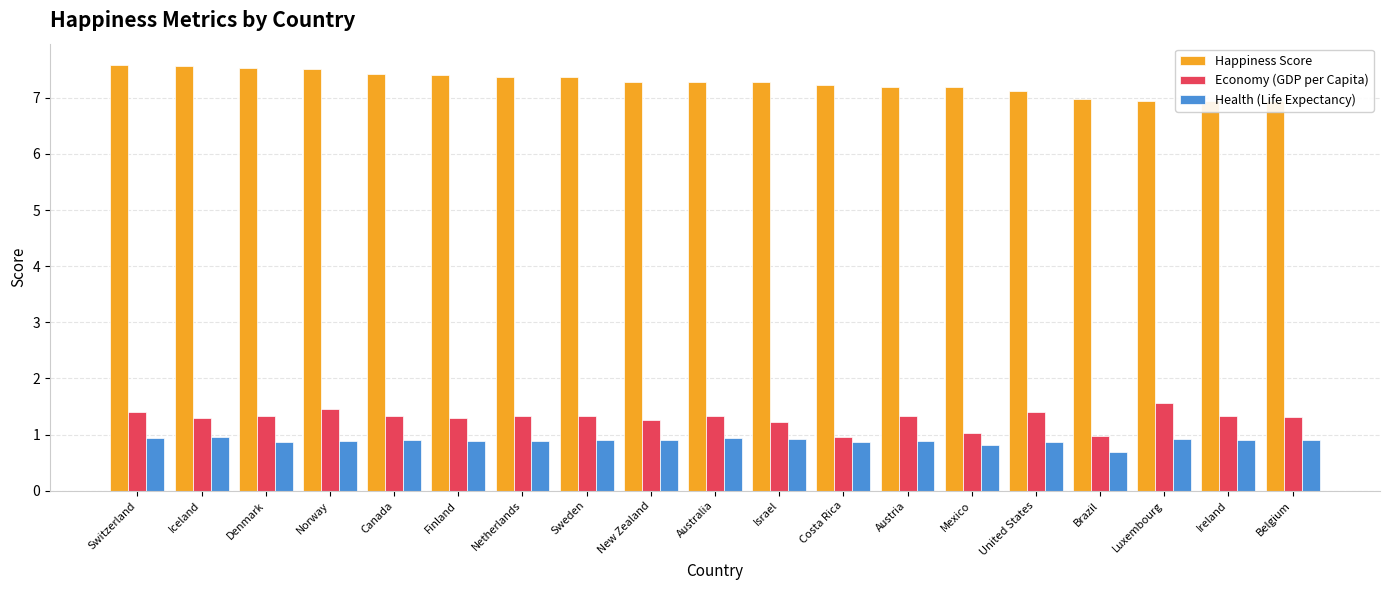

Count the Health (Life Expectancy) values in the range 0 to 1.

19